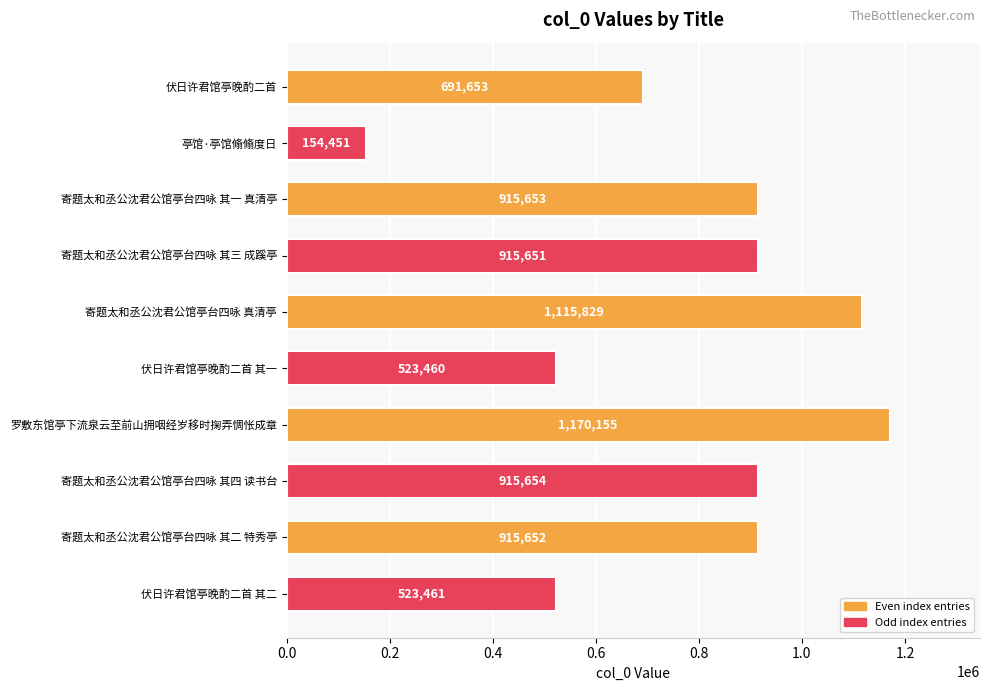

At which label is the value closest to 662303?

伏日许君馆亭晚酌二首